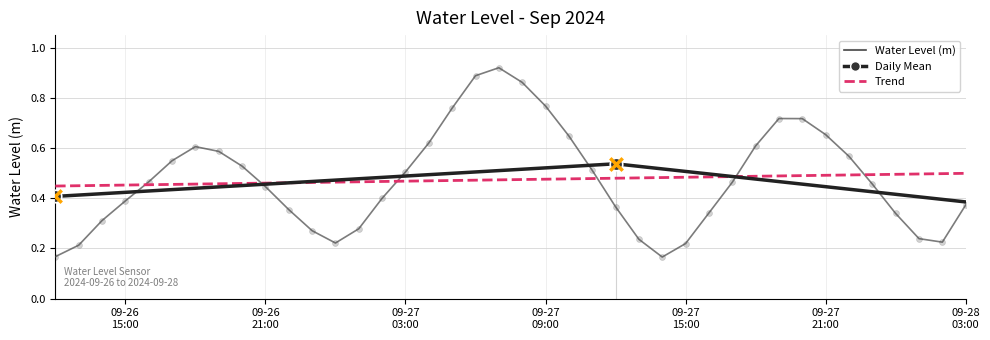

Which has a higher value, 2024-09-26 22:00:00 or 2024-09-26 16:00:00?

2024-09-26 16:00:00